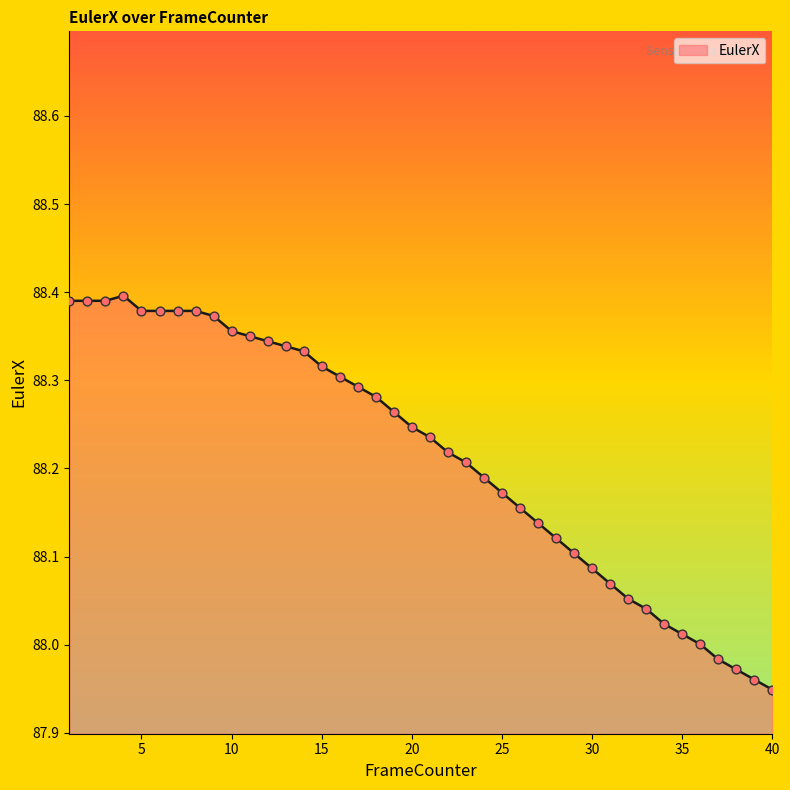

What is the difference between the maximum and minimum values?

0.4